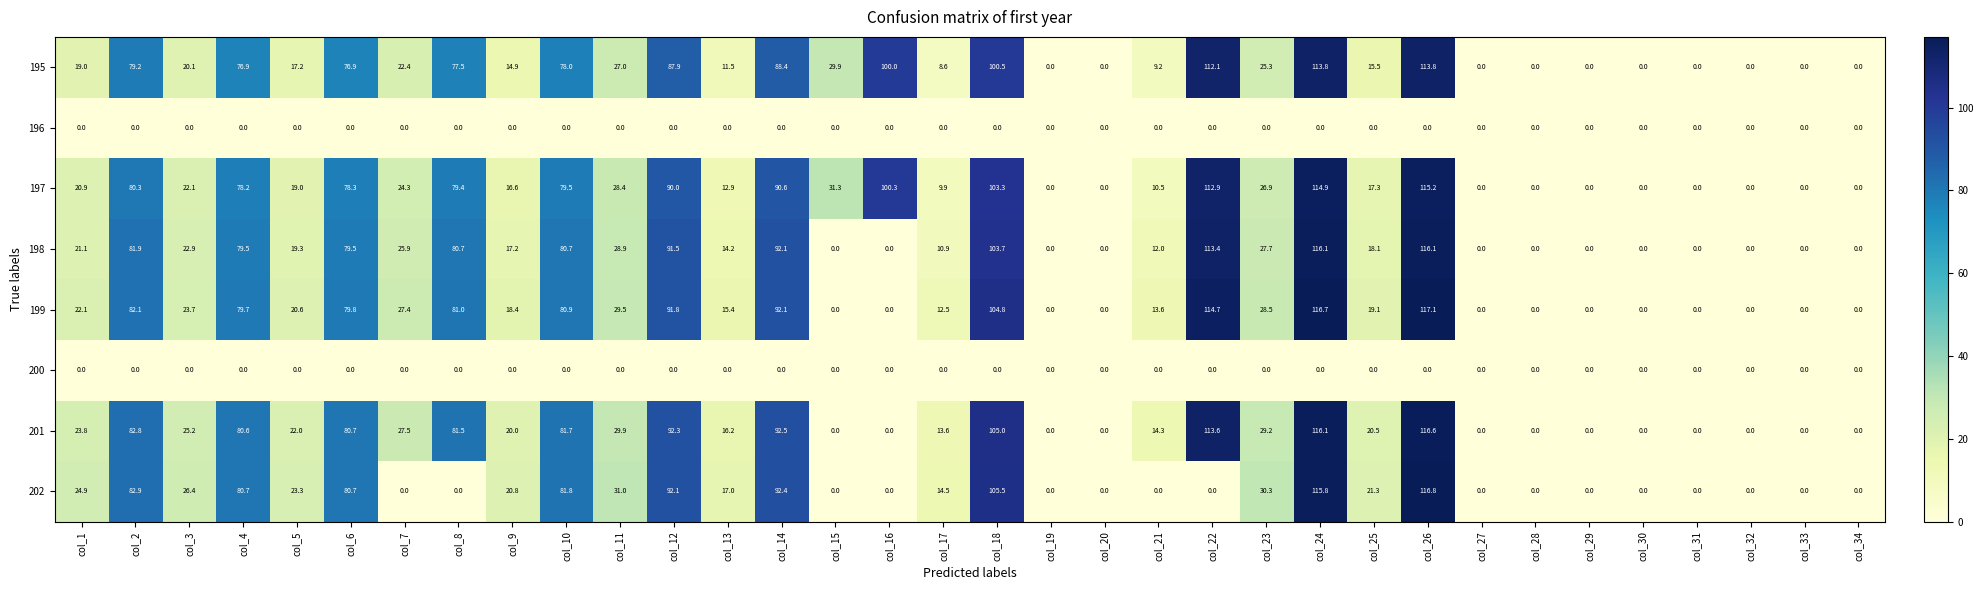

Where does the 202 series first go above 17?

col_1